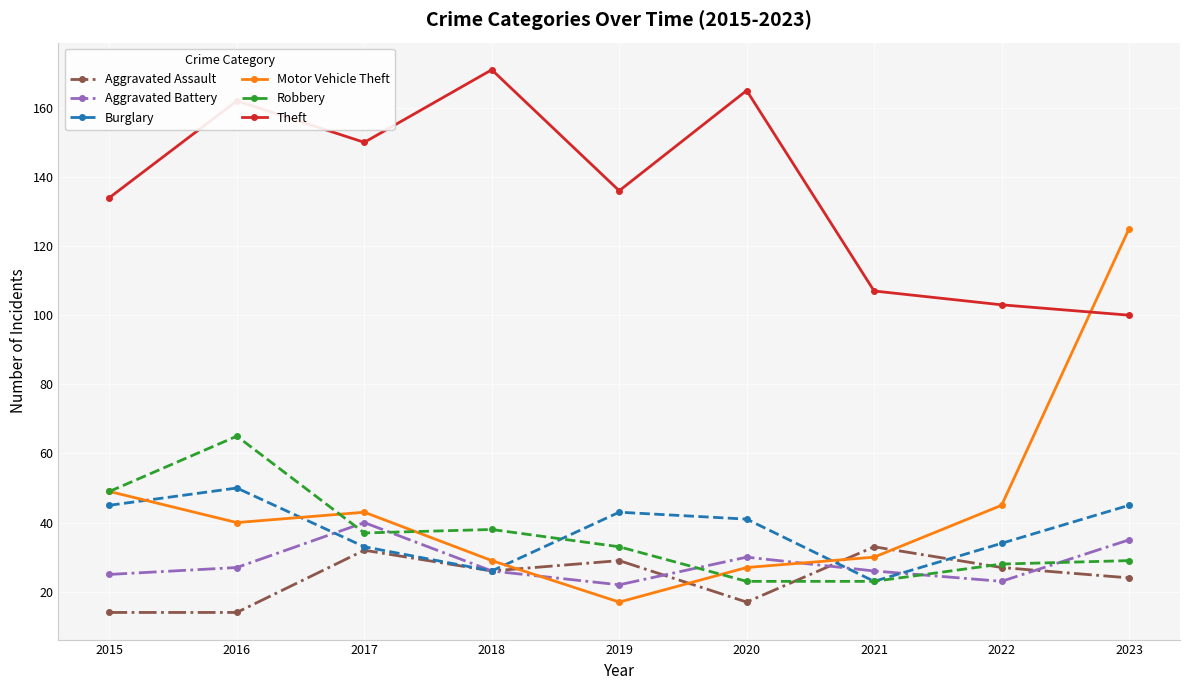

Rank the series by their maximum value, from lowest to highest.

Aggravated Assault, Aggravated Battery, Burglary, Robbery, Motor Vehicle Theft, Theft